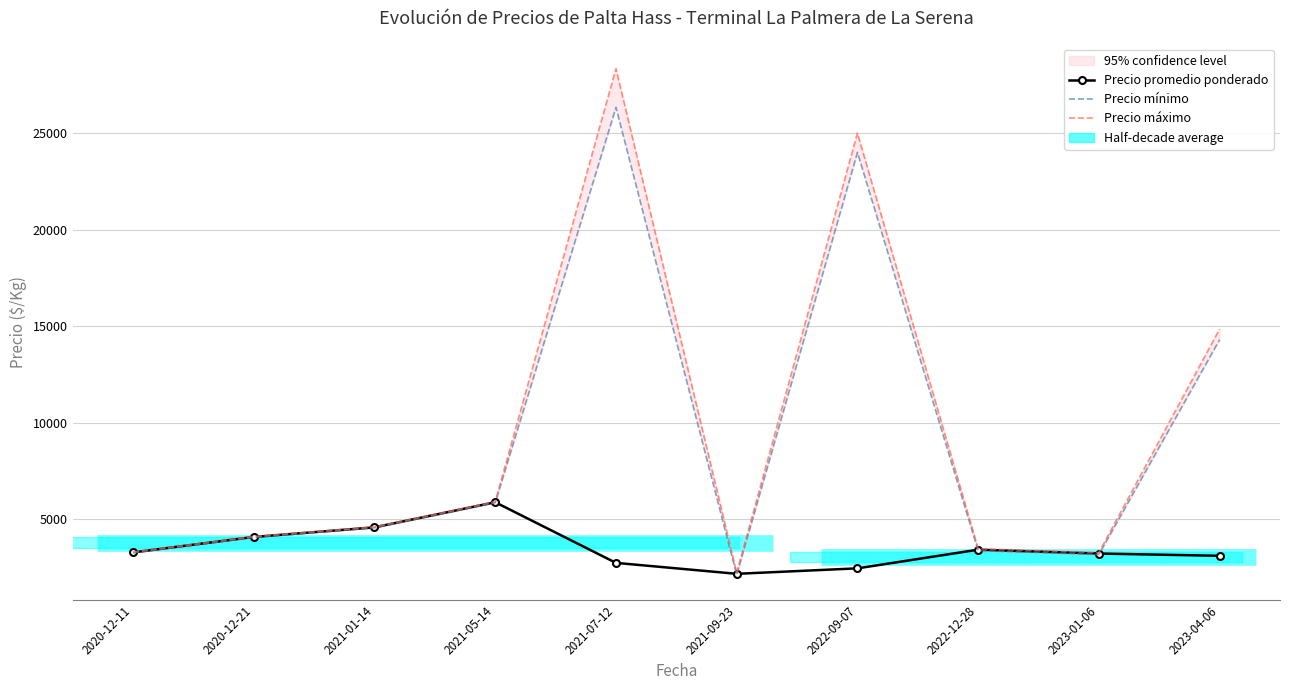

True or false: Precio promedio ponderado and Precio mínimo intersect in this chart.

True